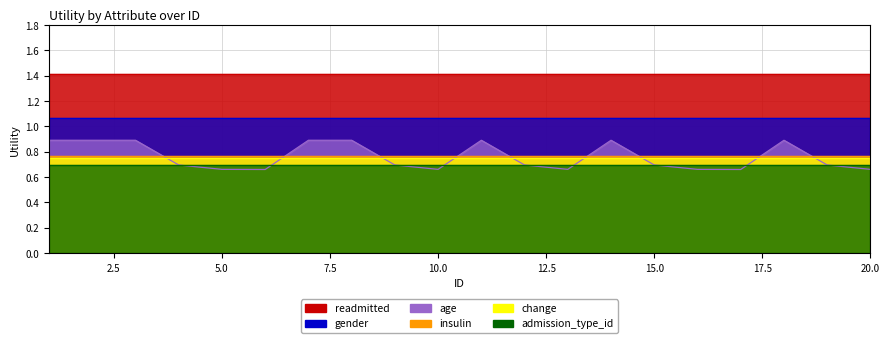

At which category is the sum across all series the highest?

1